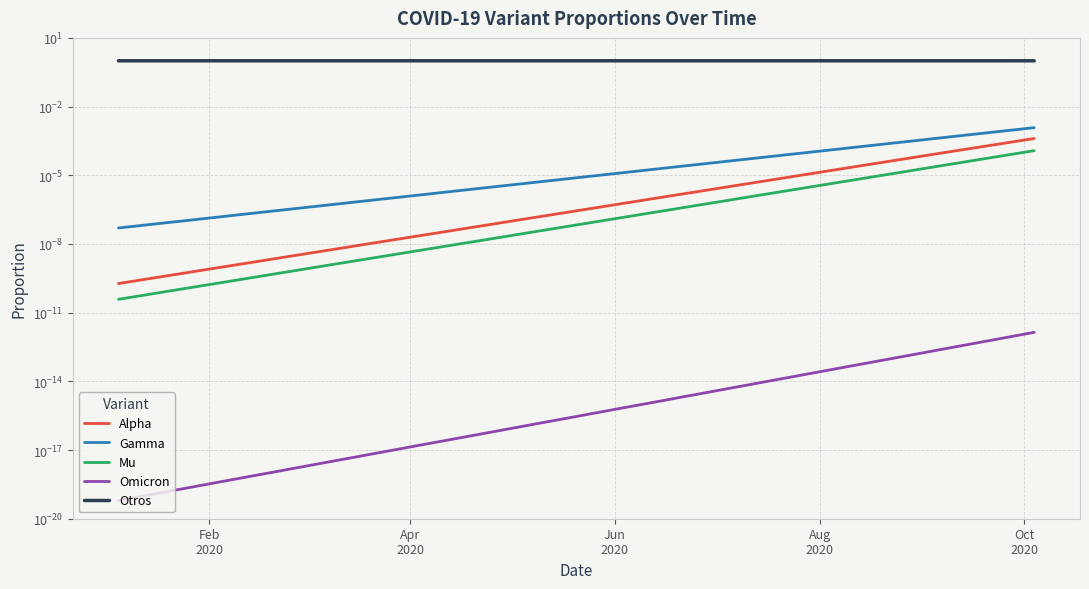

True or false: Gamma has a value of 0.0 at Feb
2020.

True